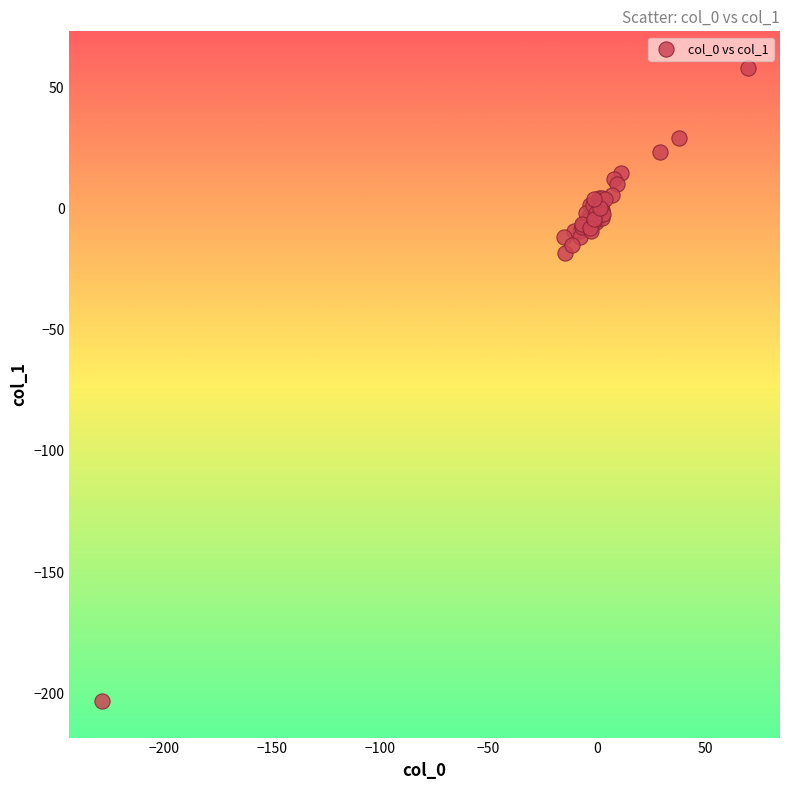

What Y value in the scatter plot is closest to -72?

-18.4